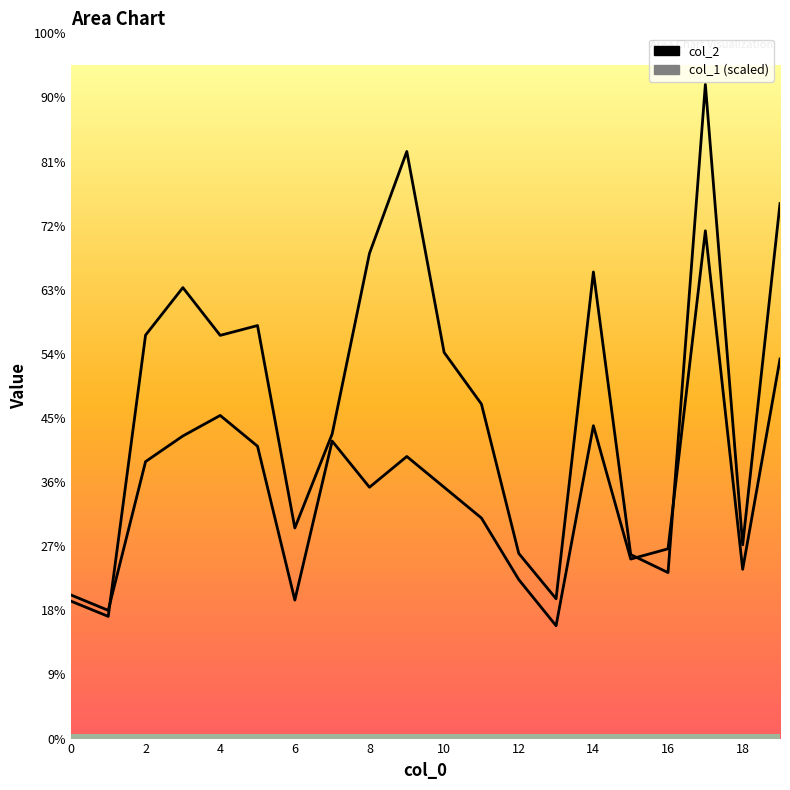

What are all the series names shown in the legend?

col_2, col_1